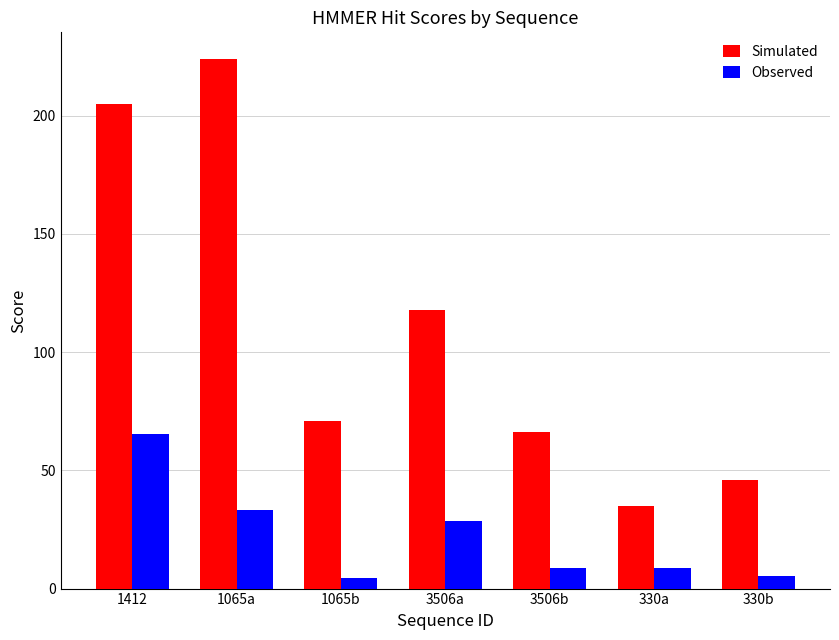

Rank the categories by Simulated value from lowest to highest.

330a, 330b, 3506b, 1065b, 3506a, 1412, 1065a